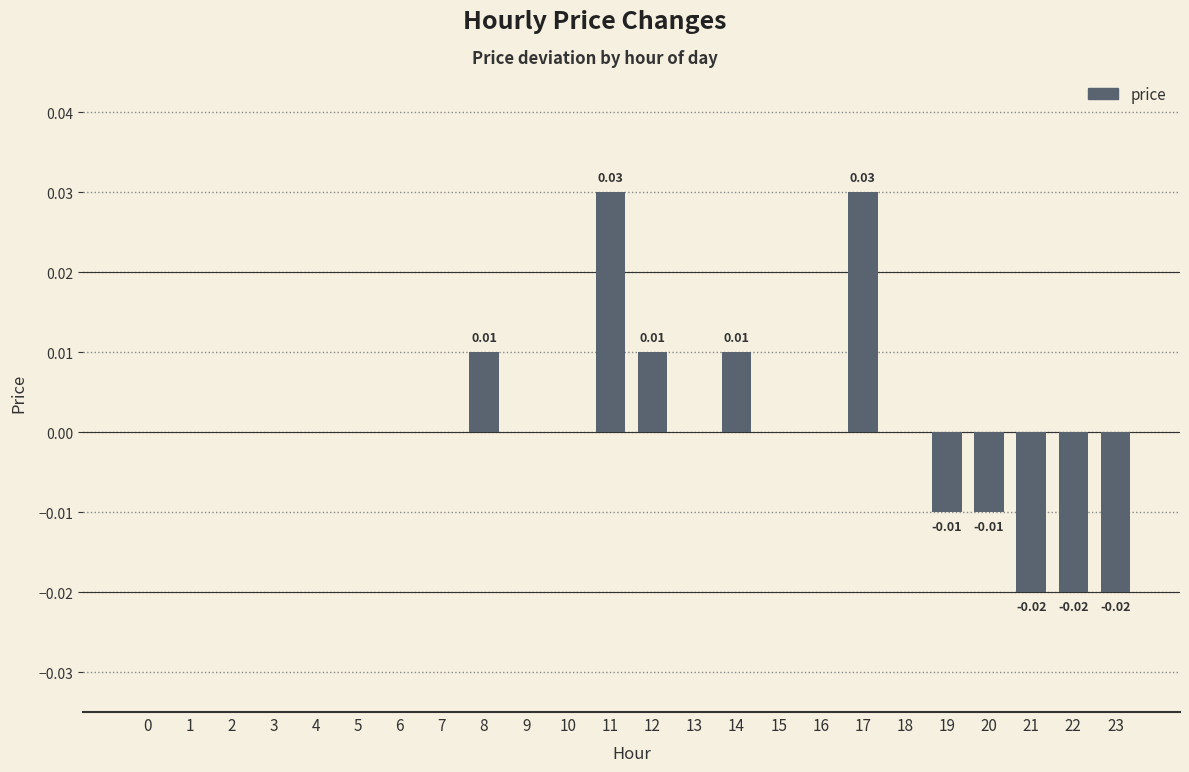

Between 19 and 15, which is larger?

15